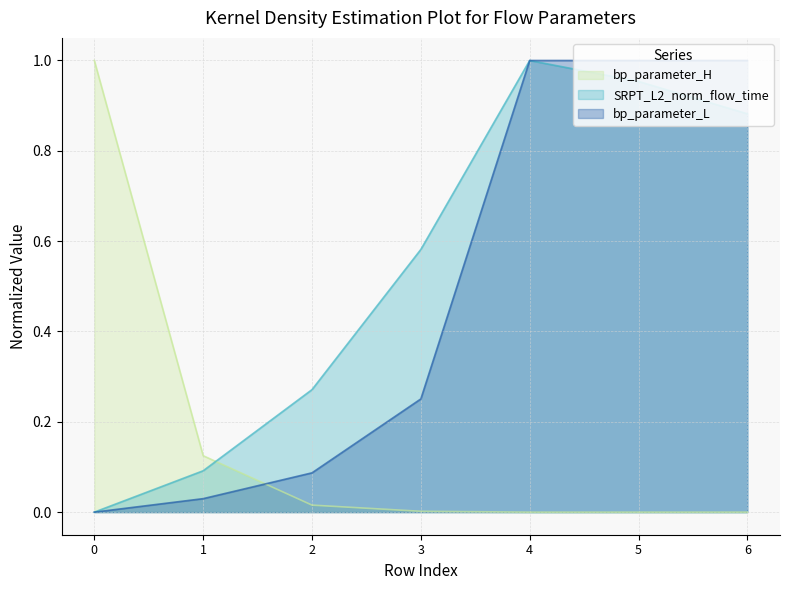

Rank the series at 3 from lowest to highest value.

bp_parameter_H, bp_parameter_L, SRPT_L2_norm_flow_time